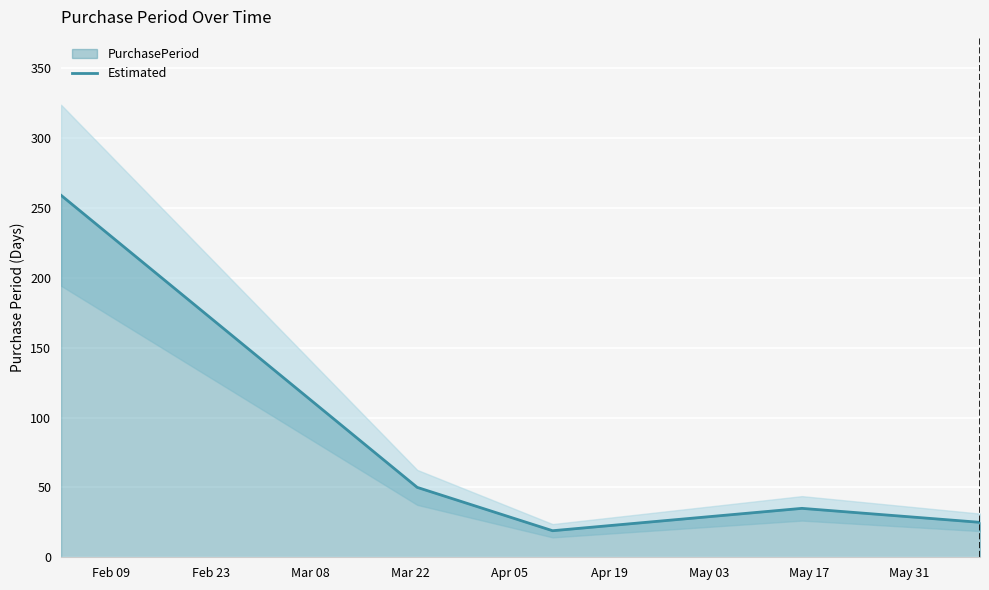

What is the lowest value of the Estimated series?

19